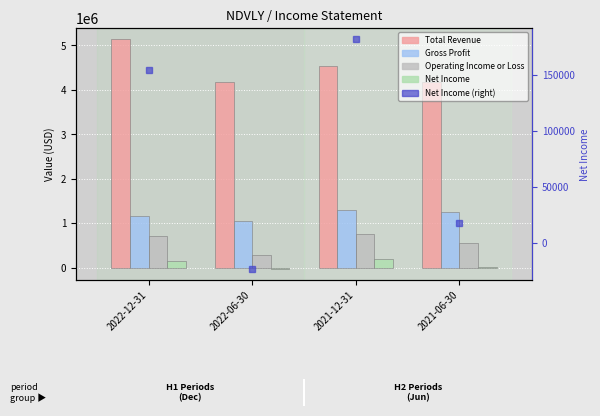

What is the minimum value for Net Income (right axis)?

-23200